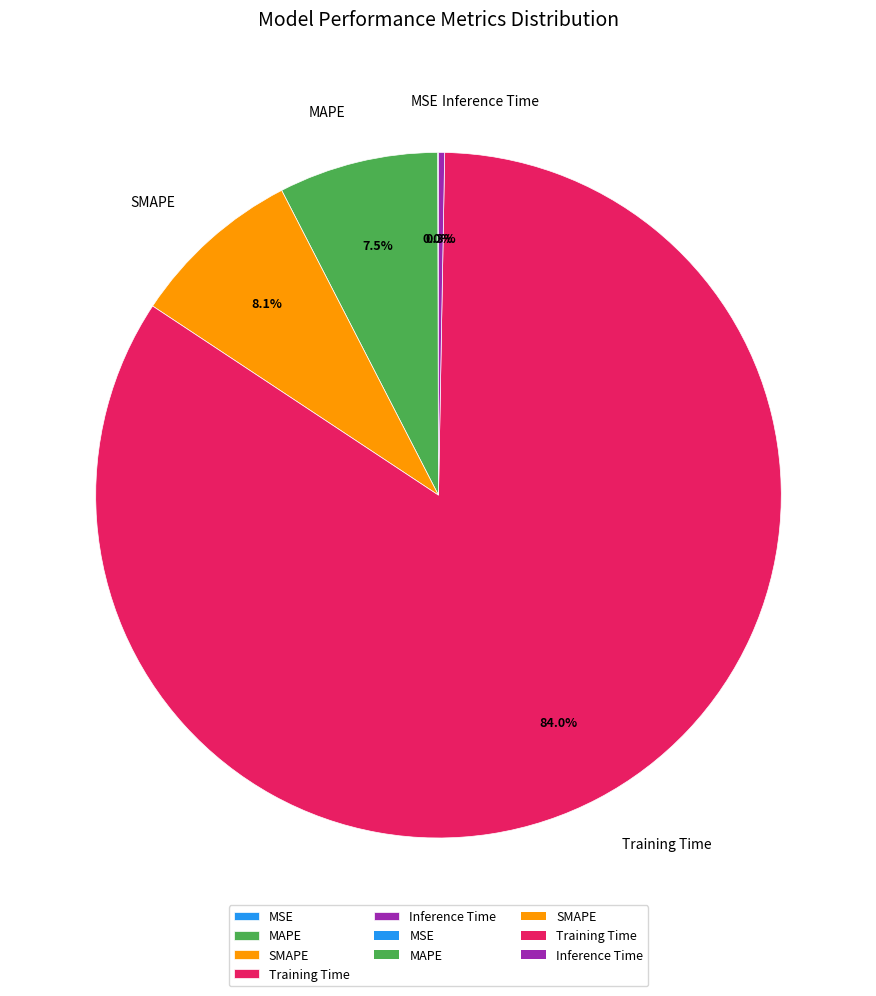

To the nearest percent, what is the difference between the MAPE and SMAPE slice percentages?

1%